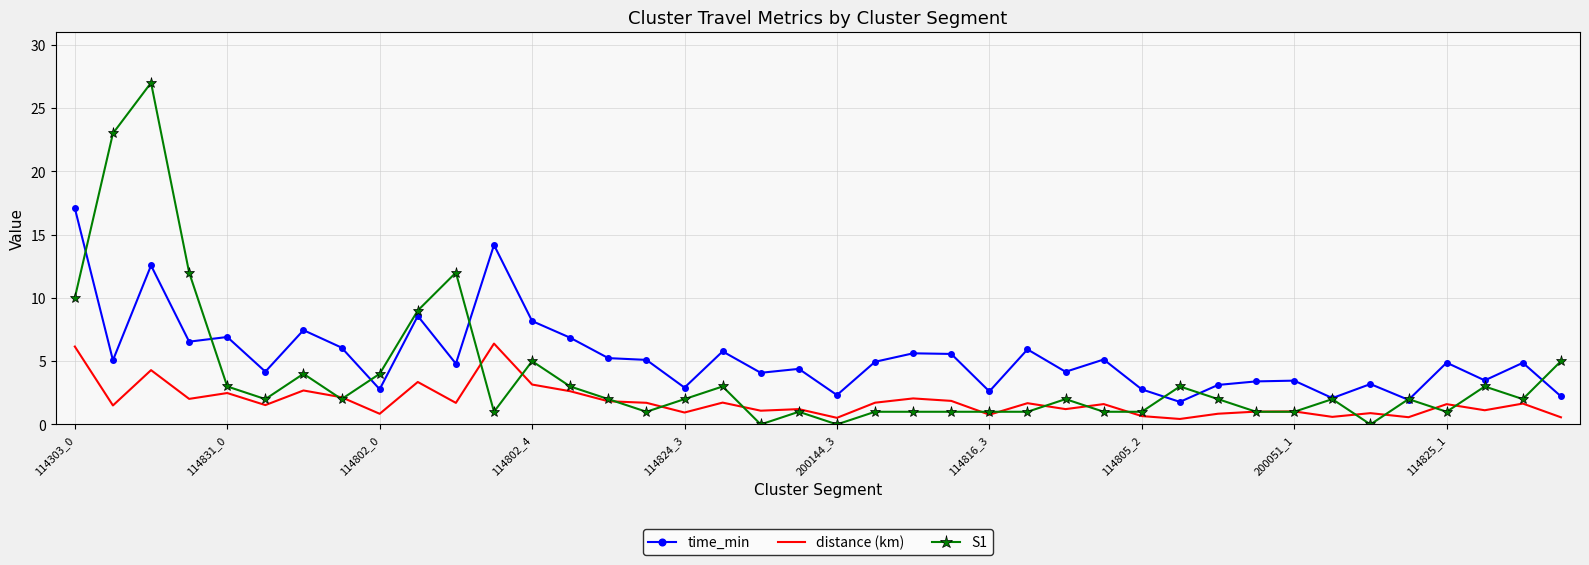

True or false: distance (km) and time_min cross at least once.

False